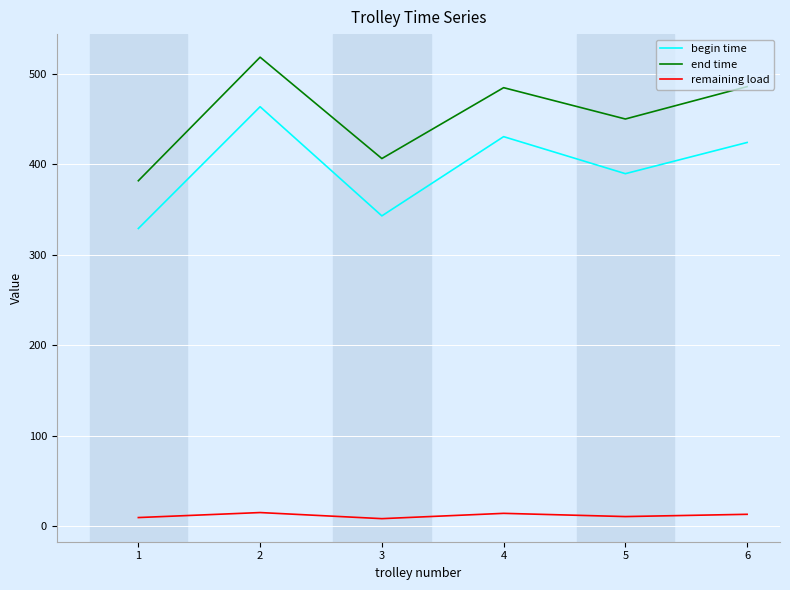

True or false: remaining load and begin time intersect in this chart.

False